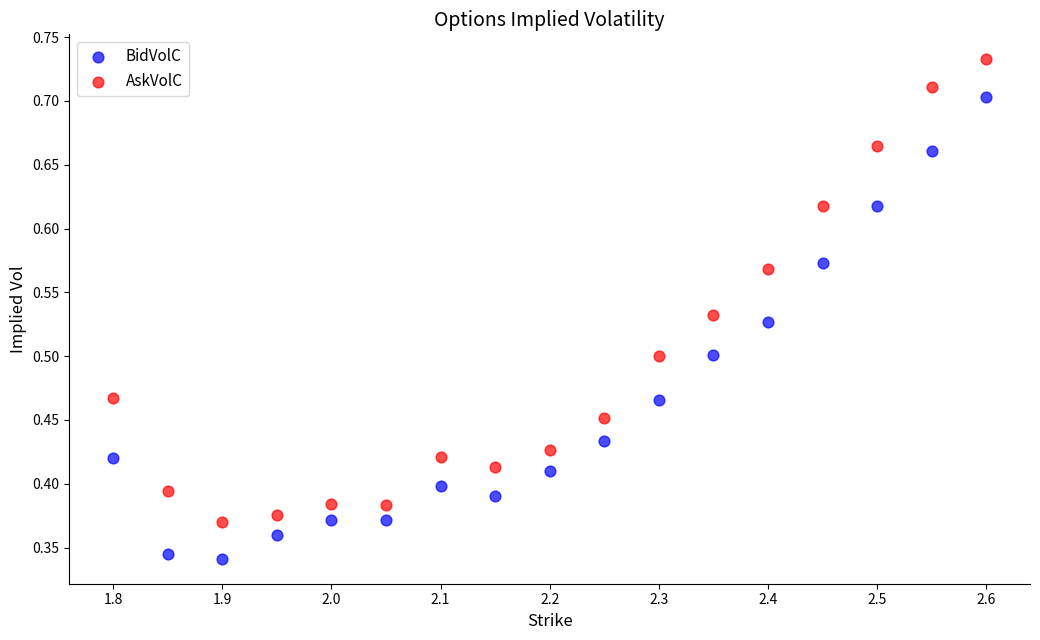

Which series reaches the minimum Y coordinate?

BidVolC